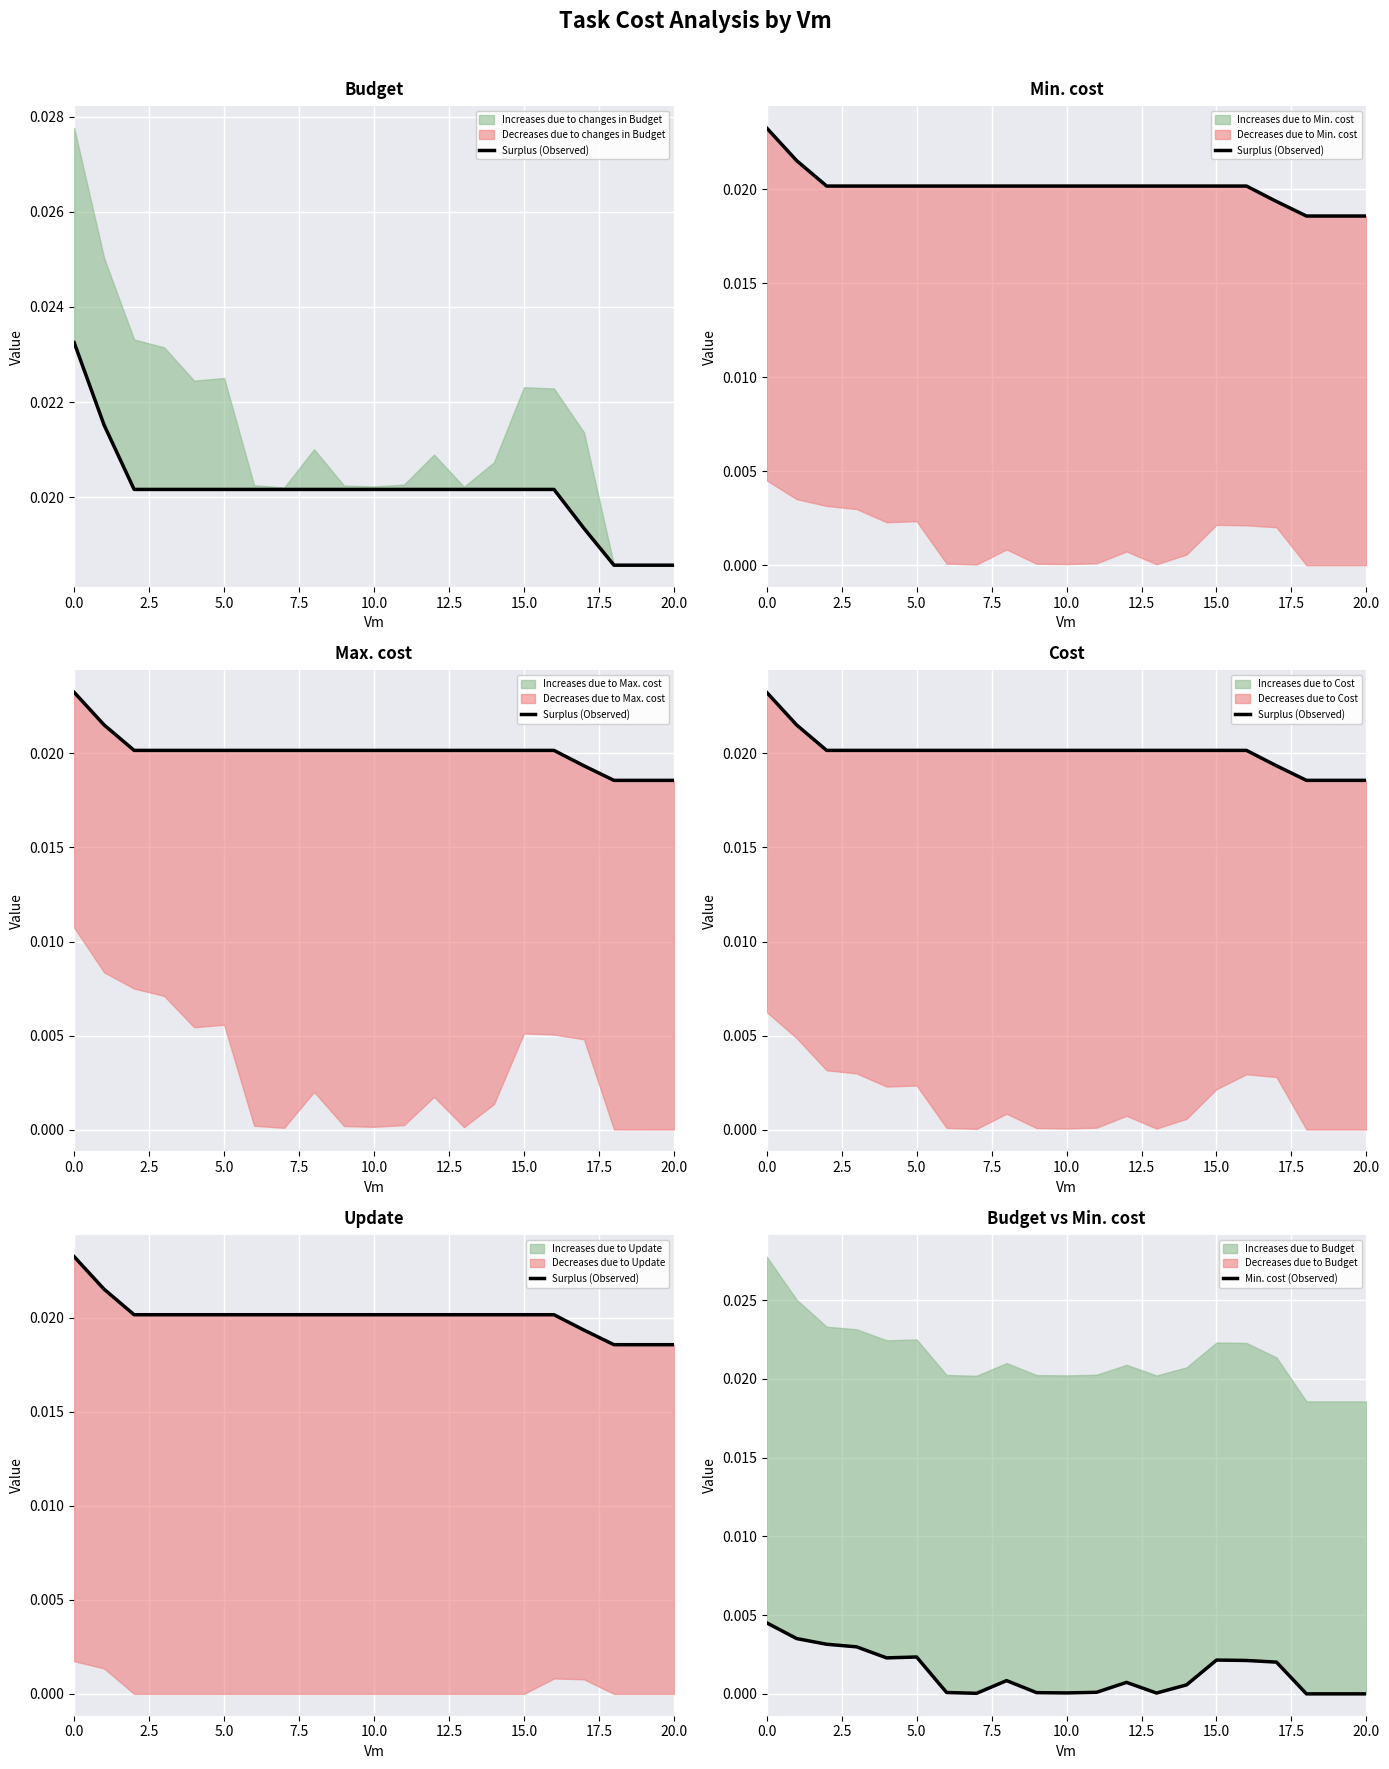

True or false: Surplus (Observed) has a value of 0.0 at 5.0.

False